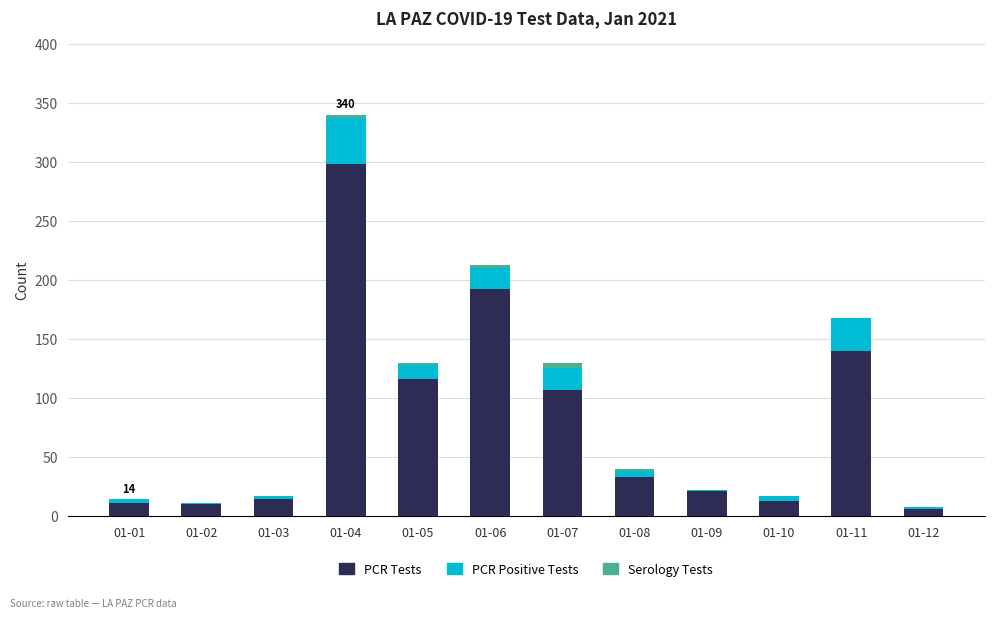

What is the highest value of the PCR Tests series?

298